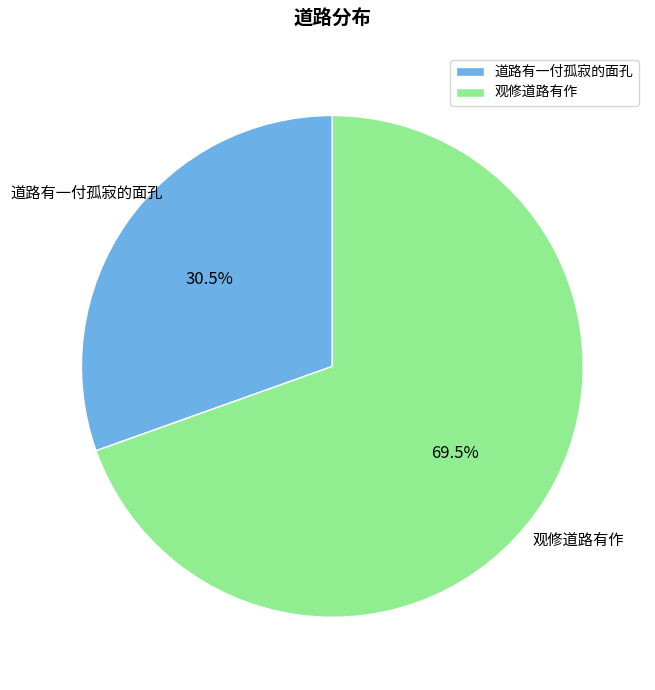

What is the majority slice?

观修道路有作